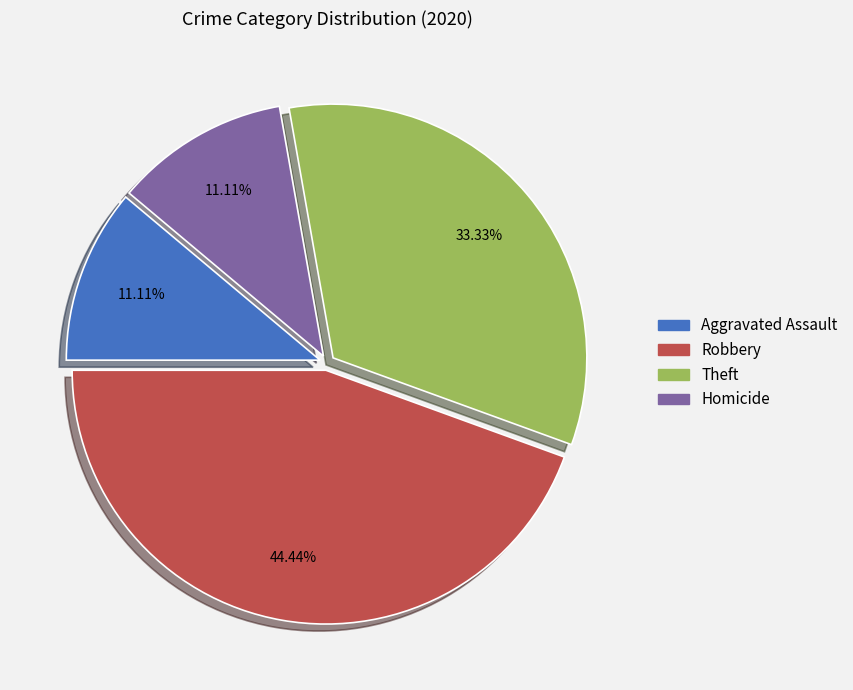

How many segments does this pie chart have?

4